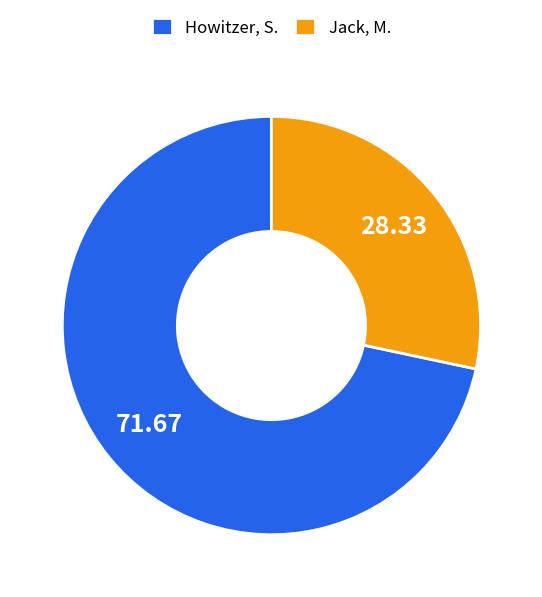

Between Howitzer, S. and Jack, M., which is larger?

Howitzer, S.